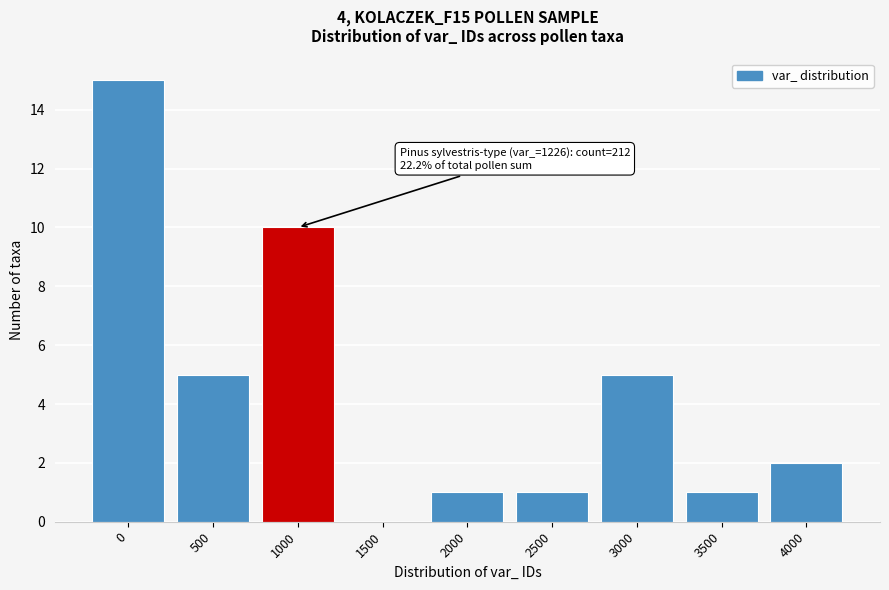

Reading left to right, list all the values displayed in this chart.

0=15	500=5	1000=10	1500=0	2000=1	2500=1	3000=5	3500=1	4000=2